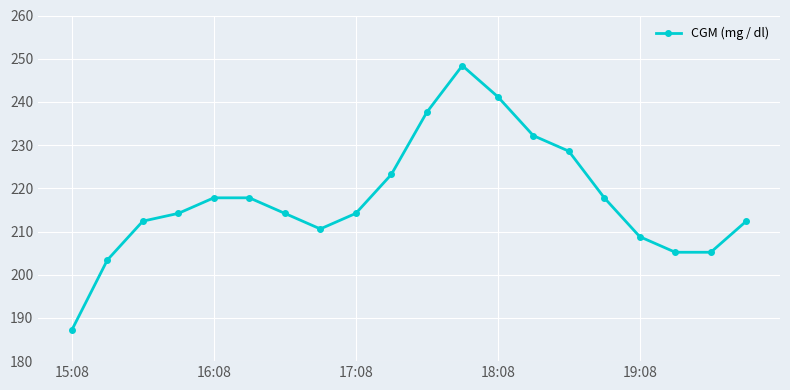

What is the average value?

217.6